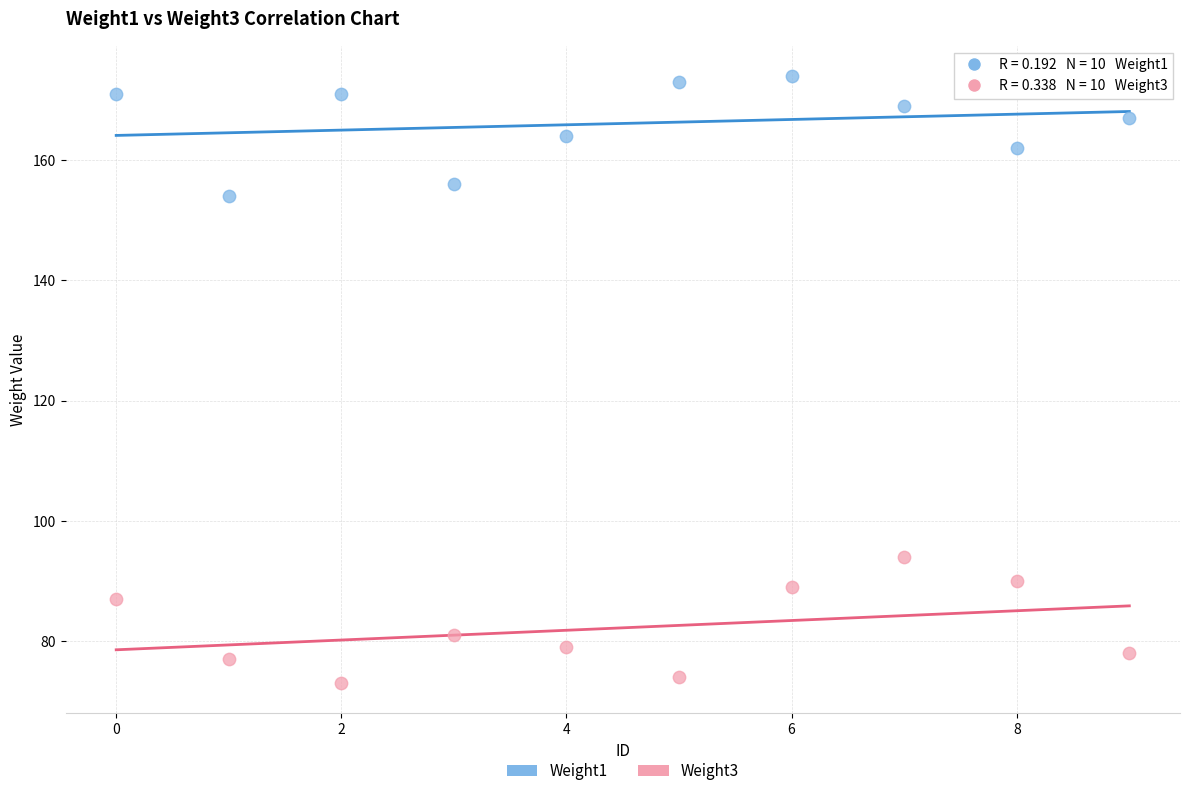

Which series contains the lowest Y value?

Weight3